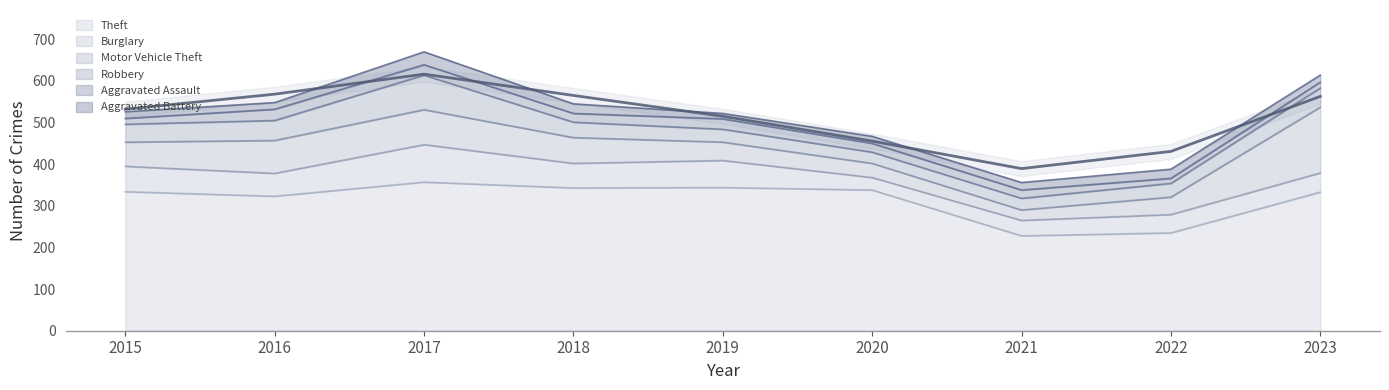

What is the sum of all Robbery values?

376